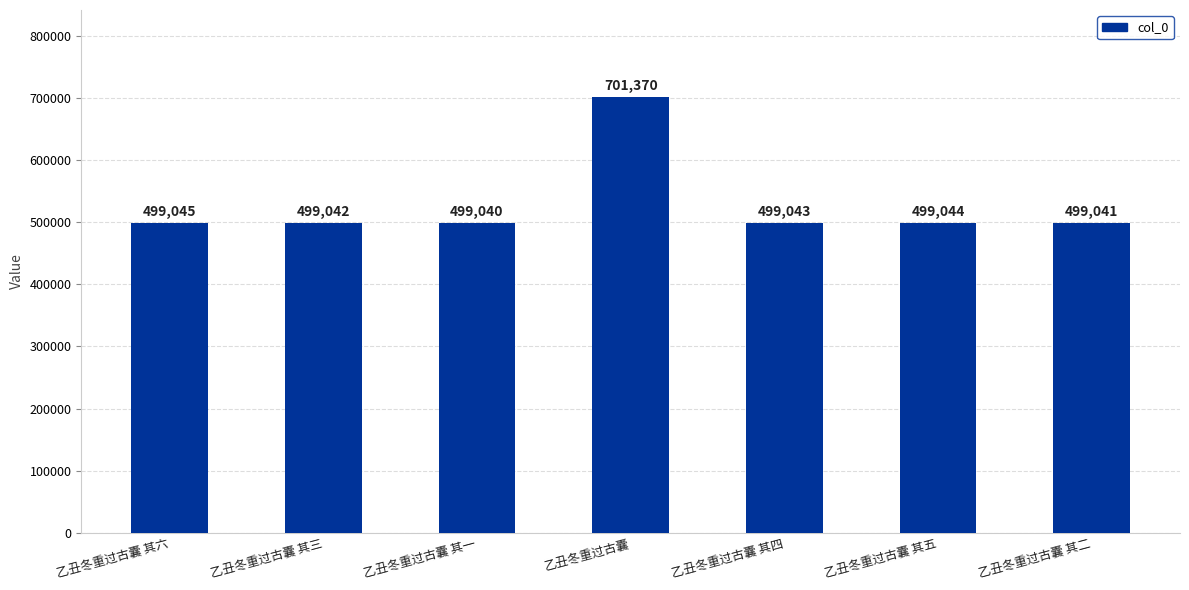

At which label does the data first exceed 499043?

乙丑冬重过古囊 其六